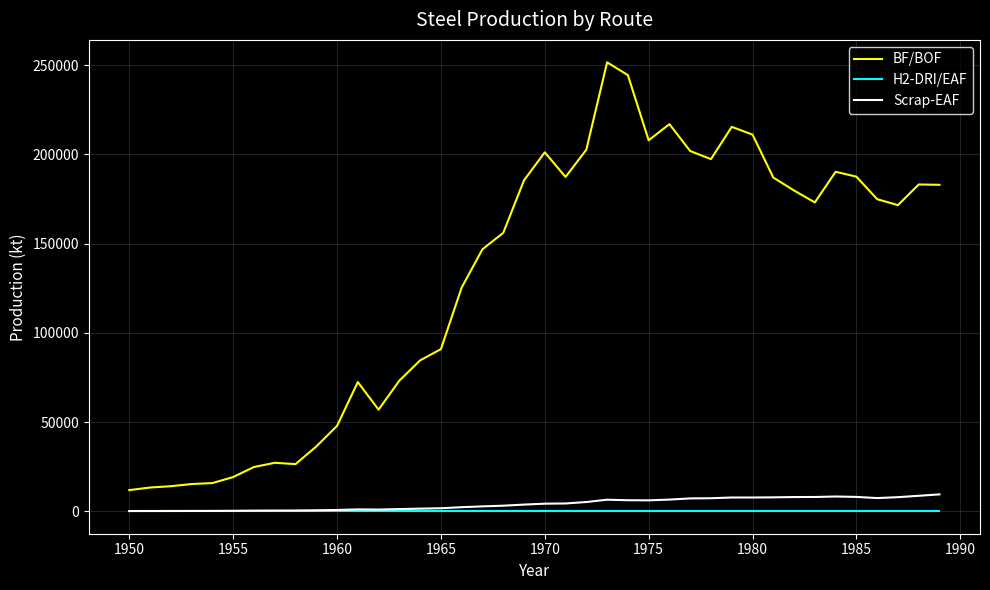

True or false: BF/BOF and H2-DRI/EAF intersect in this chart.

False